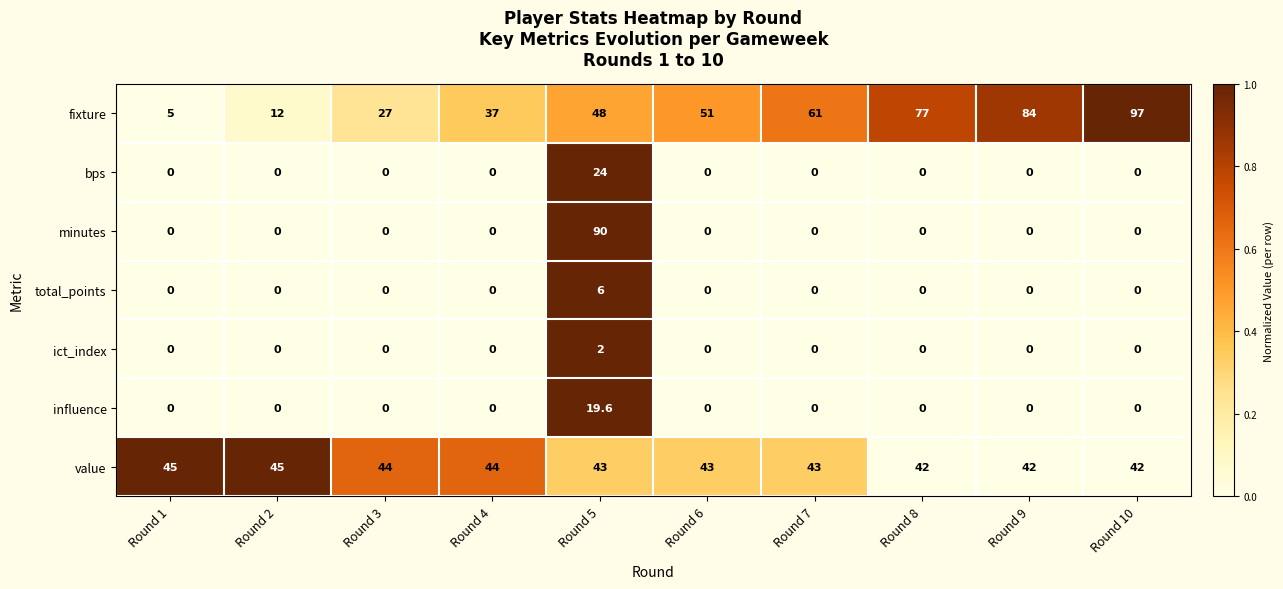

How many values in the total_points series exceed 0?

1